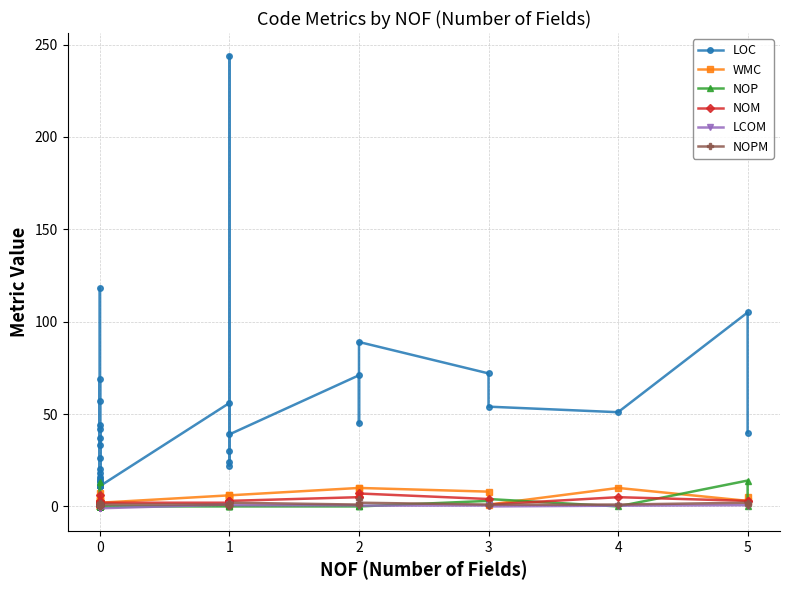

What is the minimum value for LCOM?

-1.0